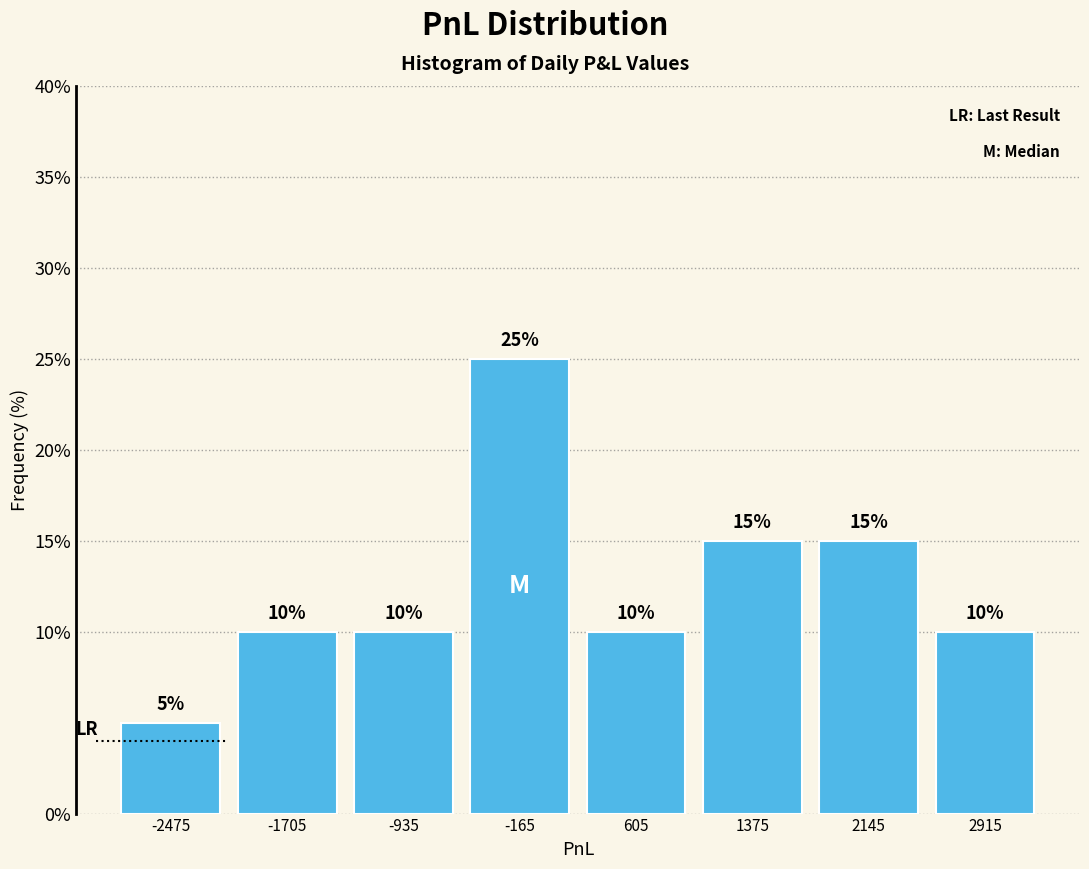

Which range on the x-axis has the tallest bar?

-550 to 220